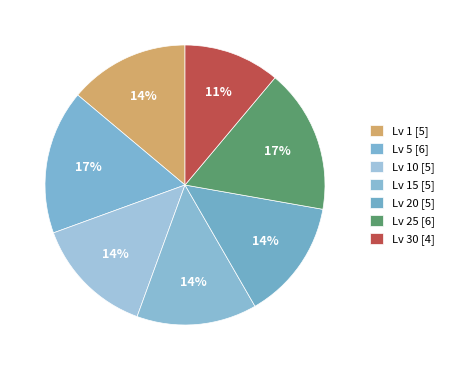

How many slices are in this pie chart?

7